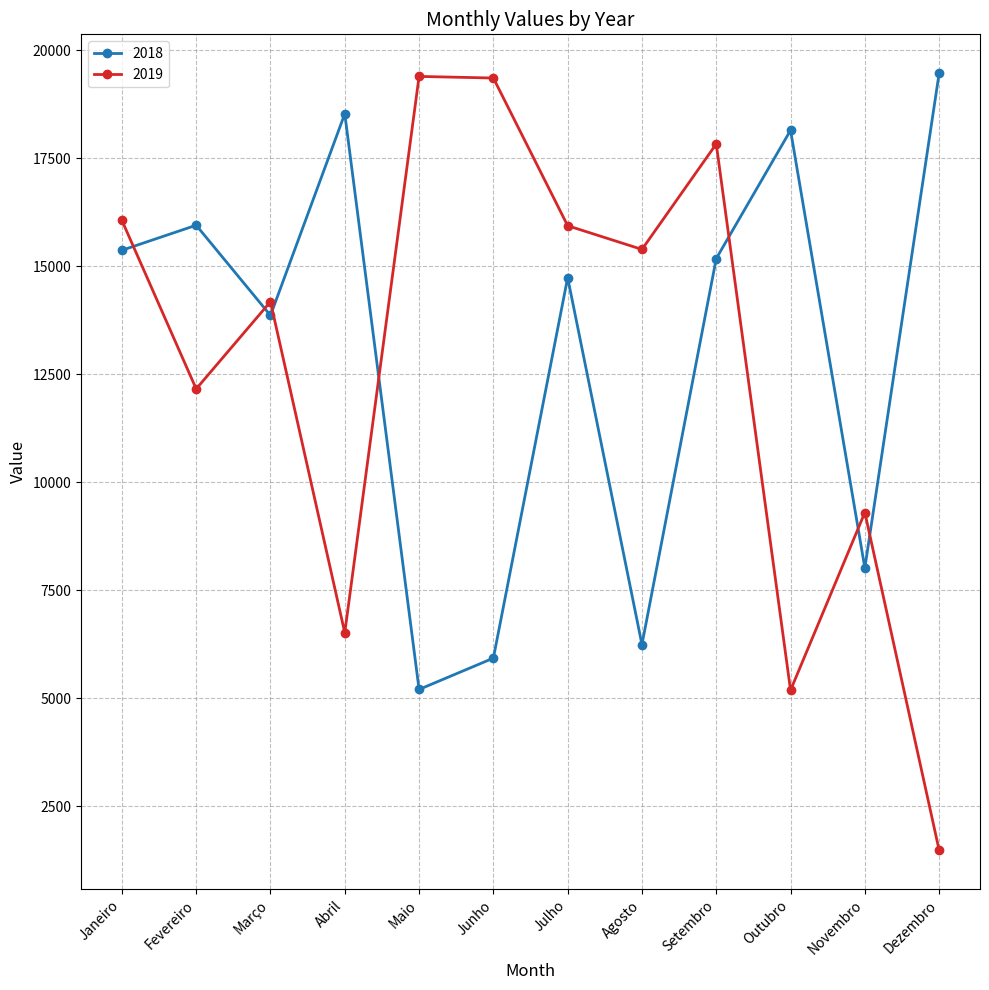

What is the value of the 2018 point at the 8th from the left?

6243